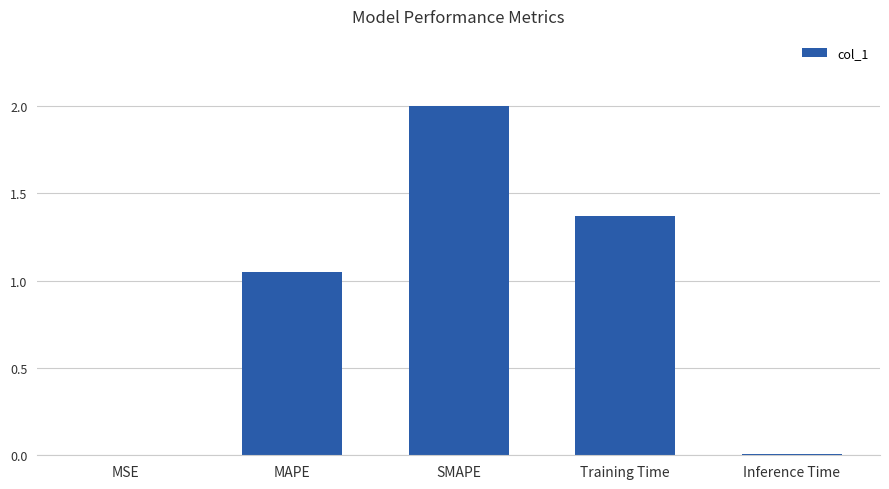

At which label does the data first exceed 1?

MAPE